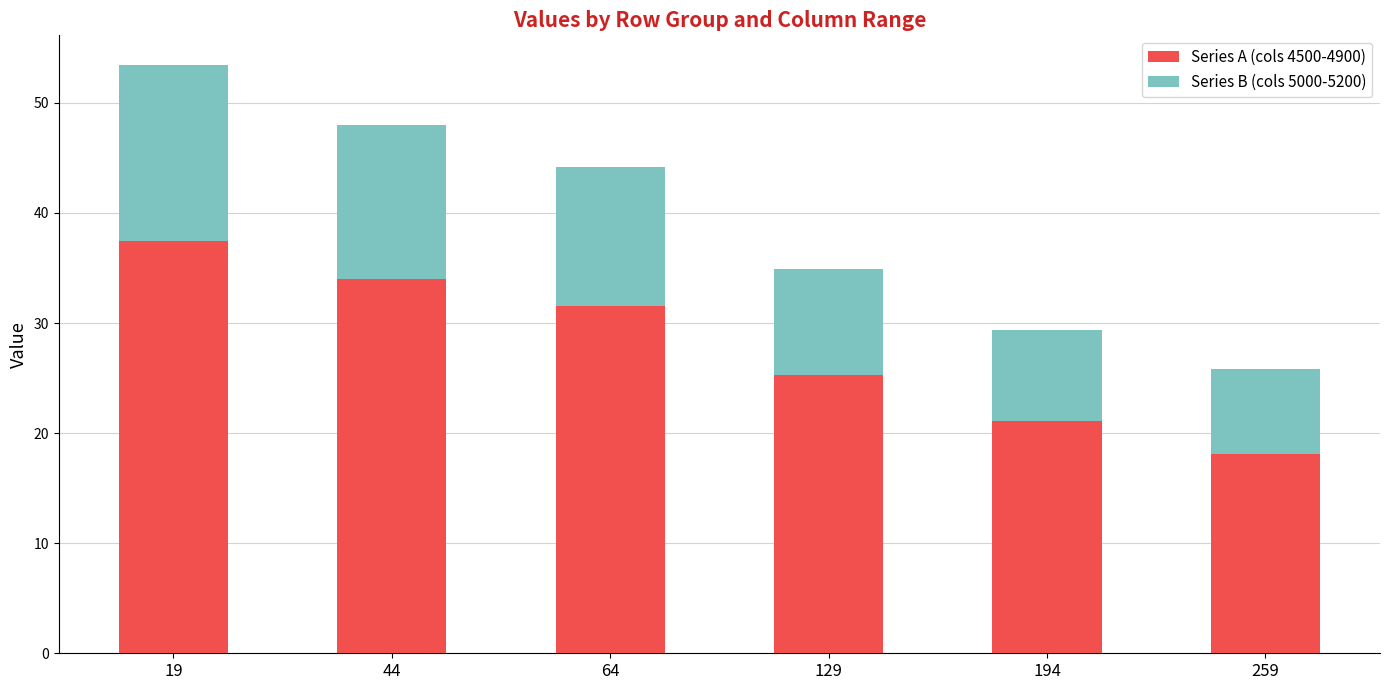

What is the highest value of the Series A (cols 4500-4900) series?

37.5